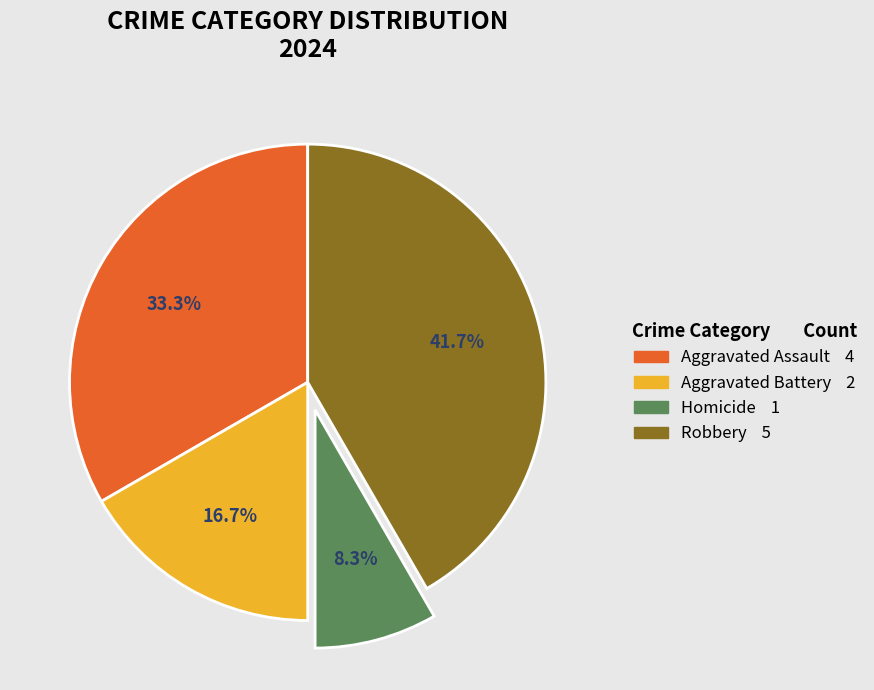

Does Aggravated Battery account for over 50% of the chart?

No